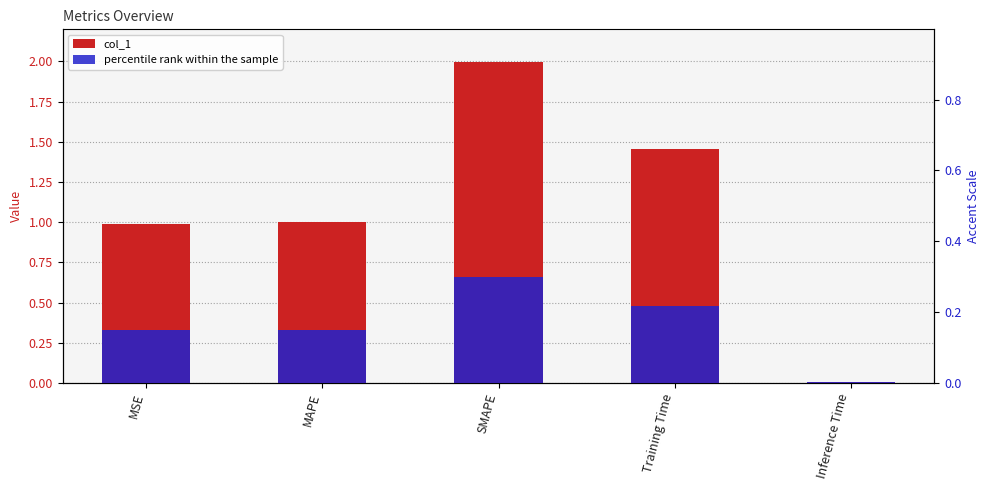

What is the value of the percentile rank within the sample bar at the 2nd from the left?

0.1